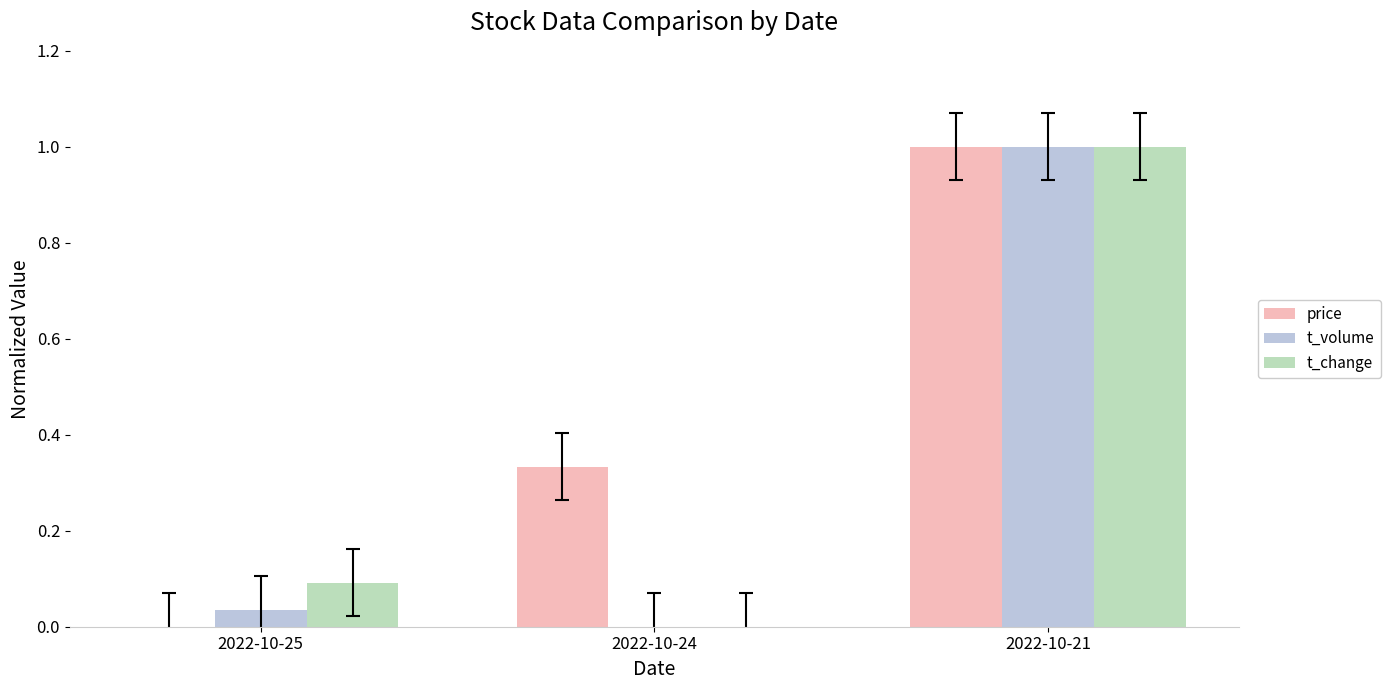

What is the maximum value for price?

1.0